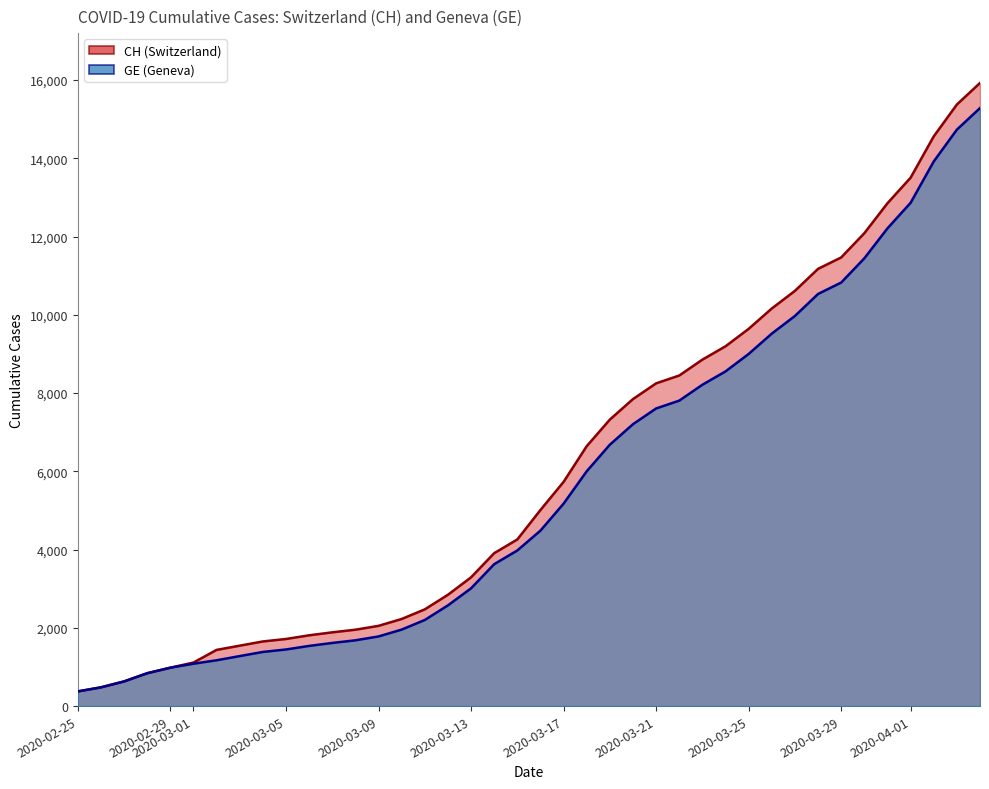

Which series has the largest total across all categories?

CH